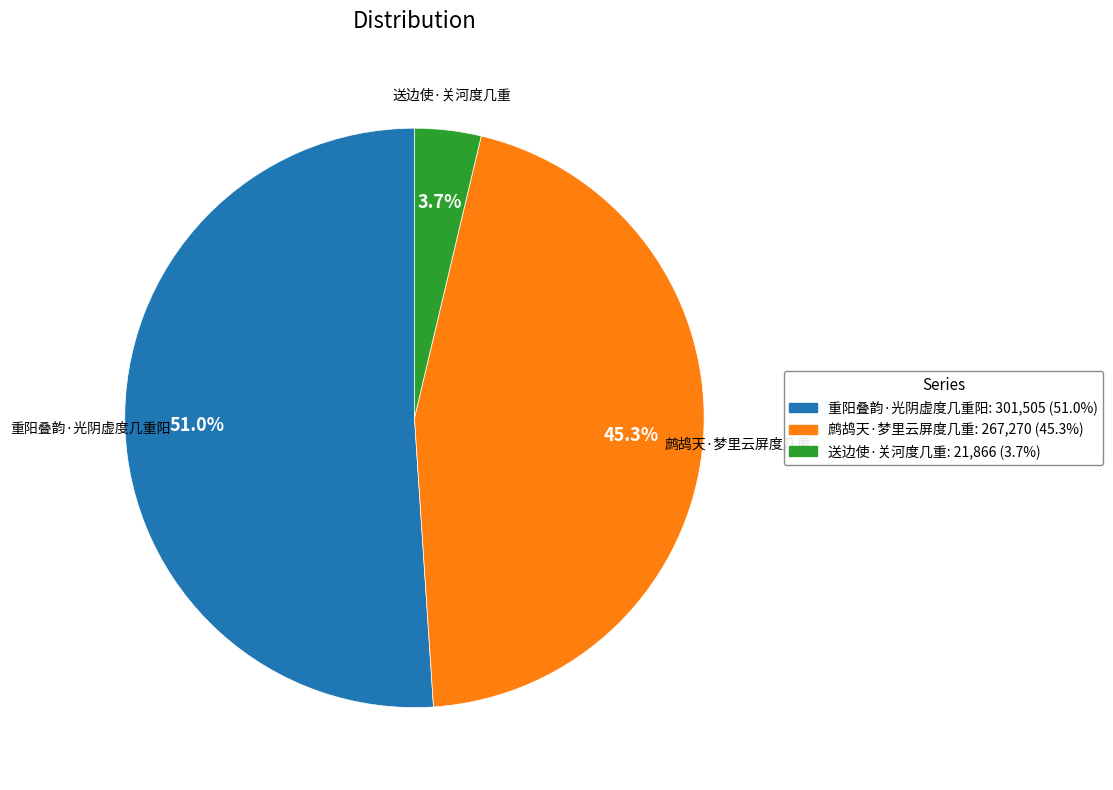

What is the majority slice?

重阳叠韵·光阴虚度几重阳